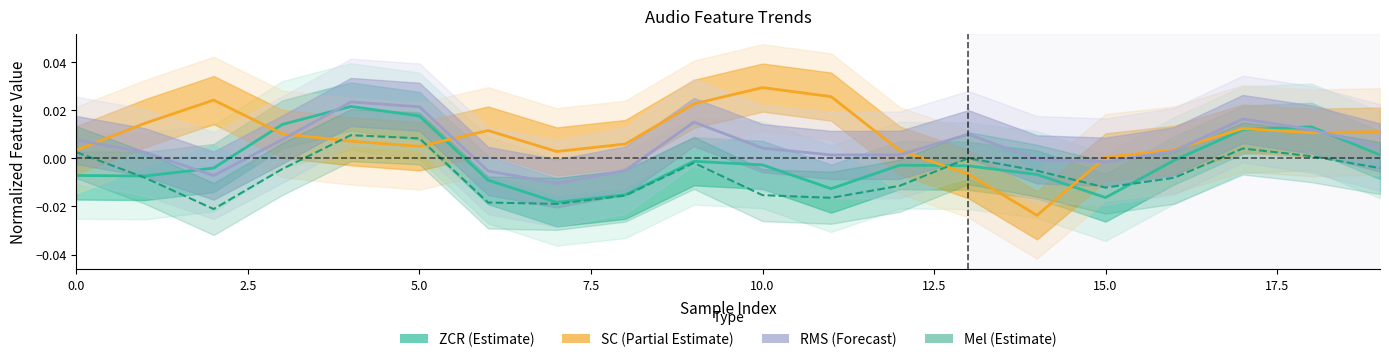

Which series has the largest total across all categories?

SC (Partial Estimate)